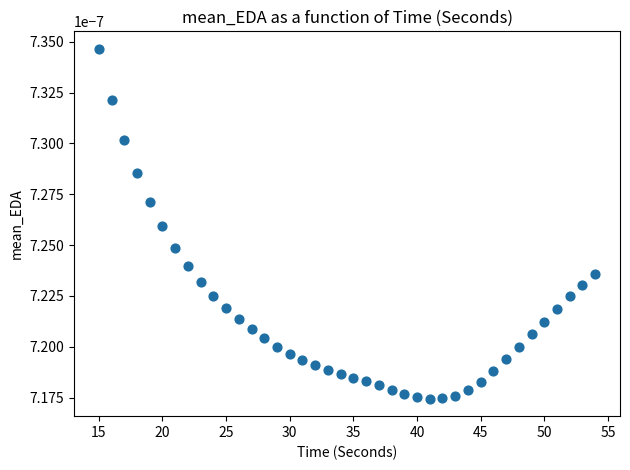

What is the range of X values (max minus min)?

39.0